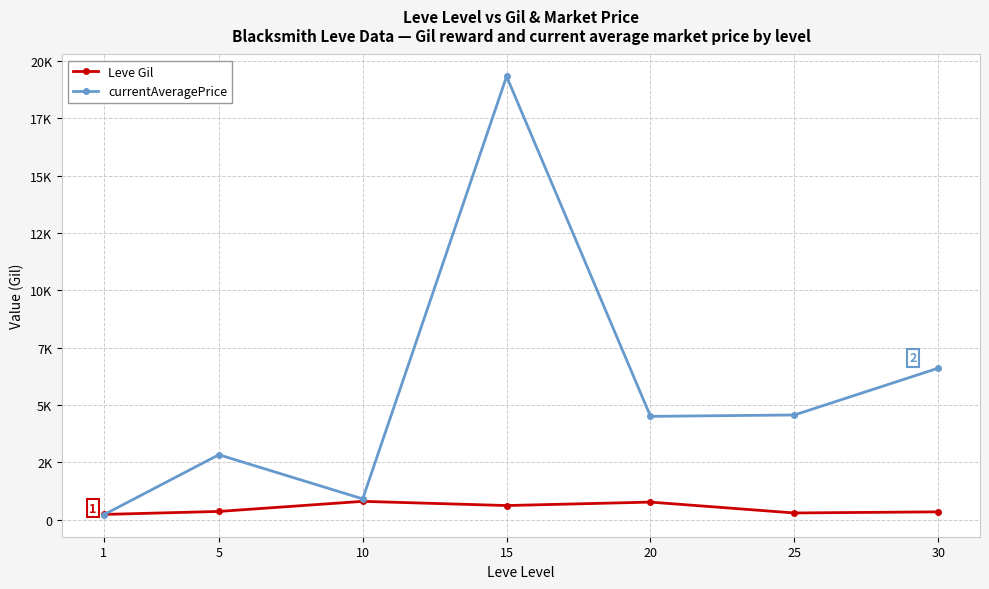

Is this an area chart (filled region under the line)?

No